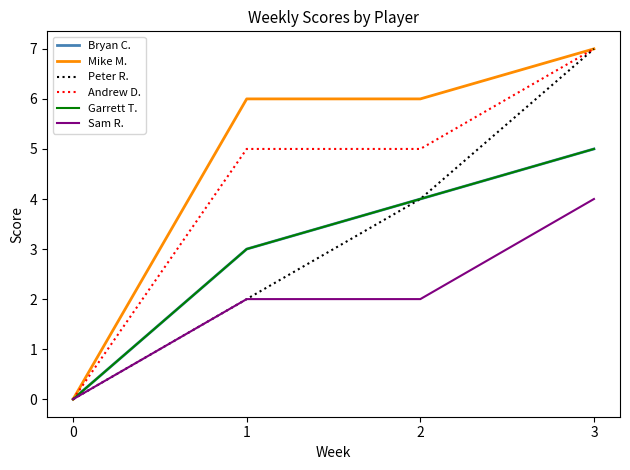

What is the value of the Peter R. point at the 3rd from the left?

4